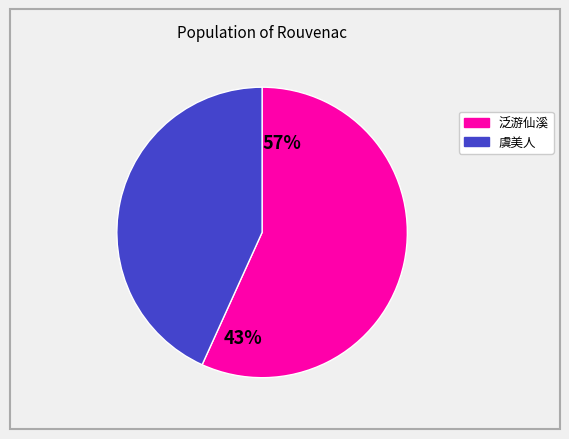

To the nearest percent, what portion does 虞美人 乙未八月偕道清泛游西湖曲院间波清露冷红藕已稀昼船荡月残荷三两麦小云团赏之 represent?

43%